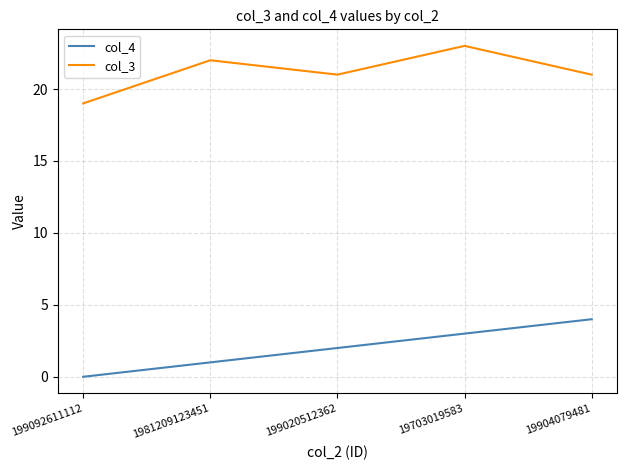

Reading right to left, extract all data points from this chart.

col_4: 19904079481=4	19703019583=3	199020512362=2	1981209123451=1	199092611112=0
col_3: 19904079481=21	19703019583=23	199020512362=21	1981209123451=22	199092611112=19